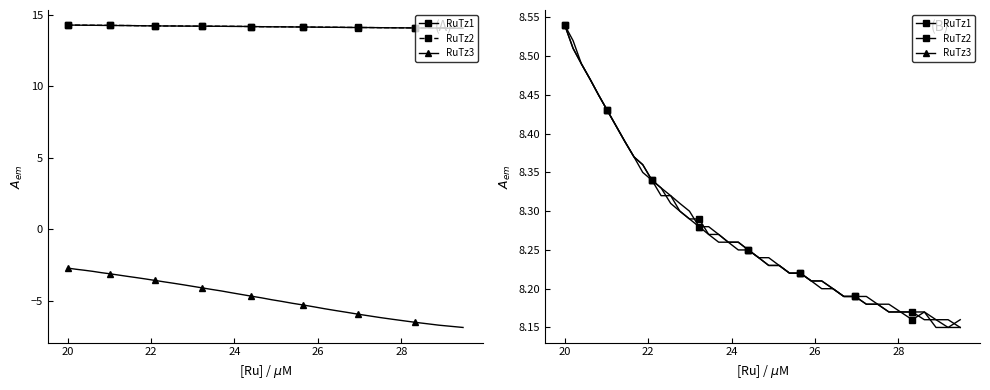

What is the sum of all RuTz3 values?

331.2